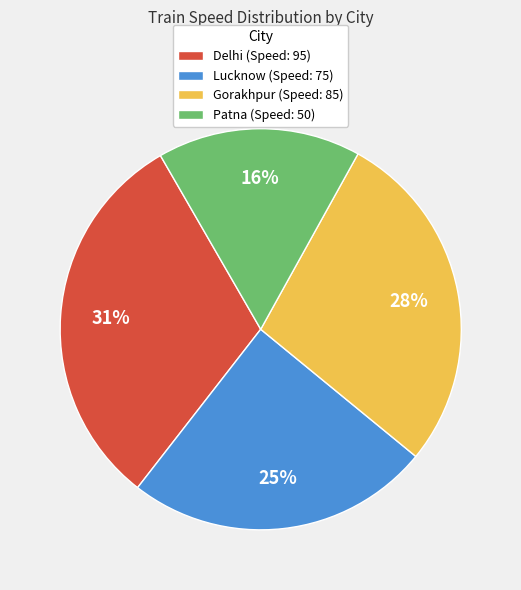

Which category has the biggest portion of the pie?

Delhi